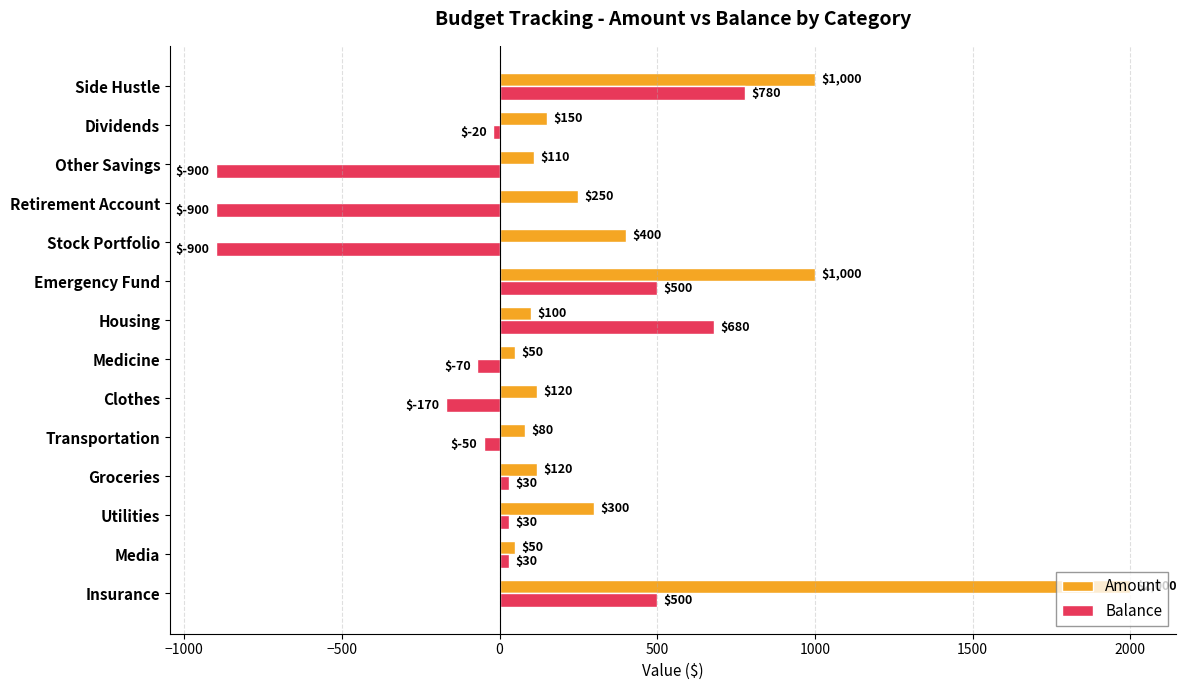

What is the smallest value displayed?

-900